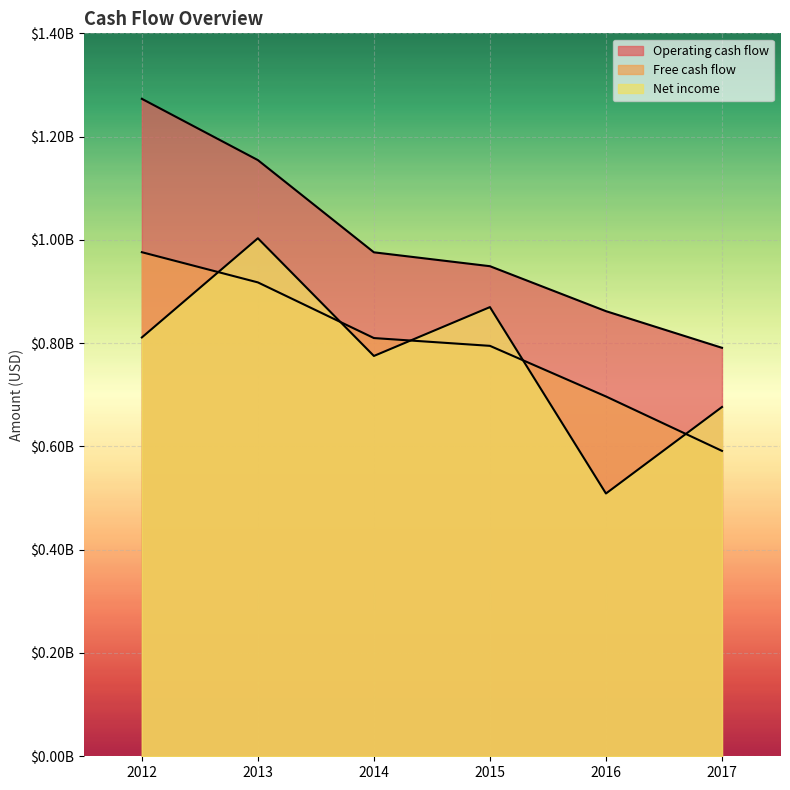

What are all the series names shown in the legend?

Operating cash flow, Free cash flow, Net income